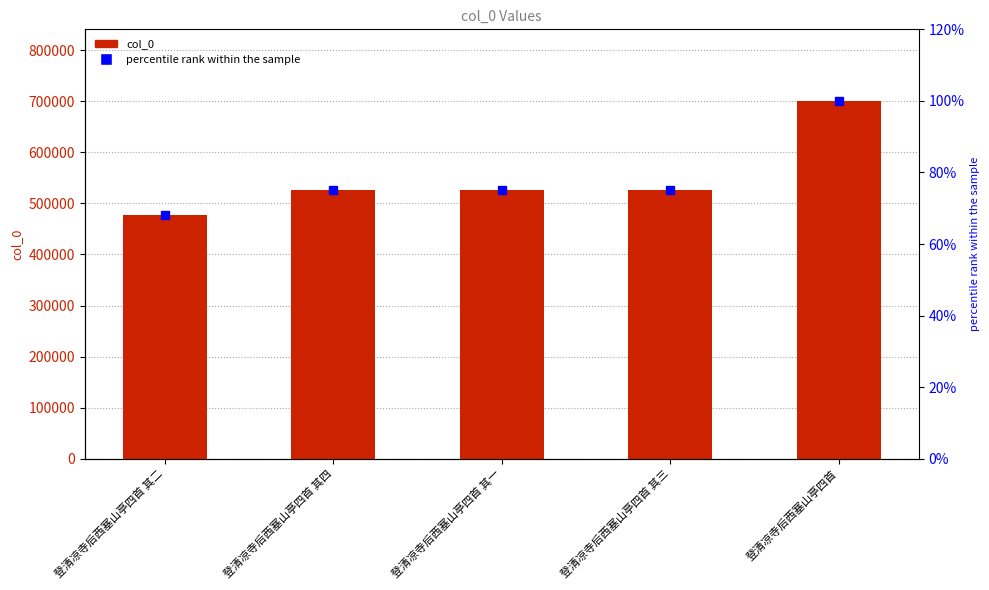

Reading right to left, transcribe all the data shown in this chart.

col_0: 700478.0	526331.0	526330.0	526332.0	476846.0
percentile rank within the sample: 100.0	75.1	75.1	75.1	68.1